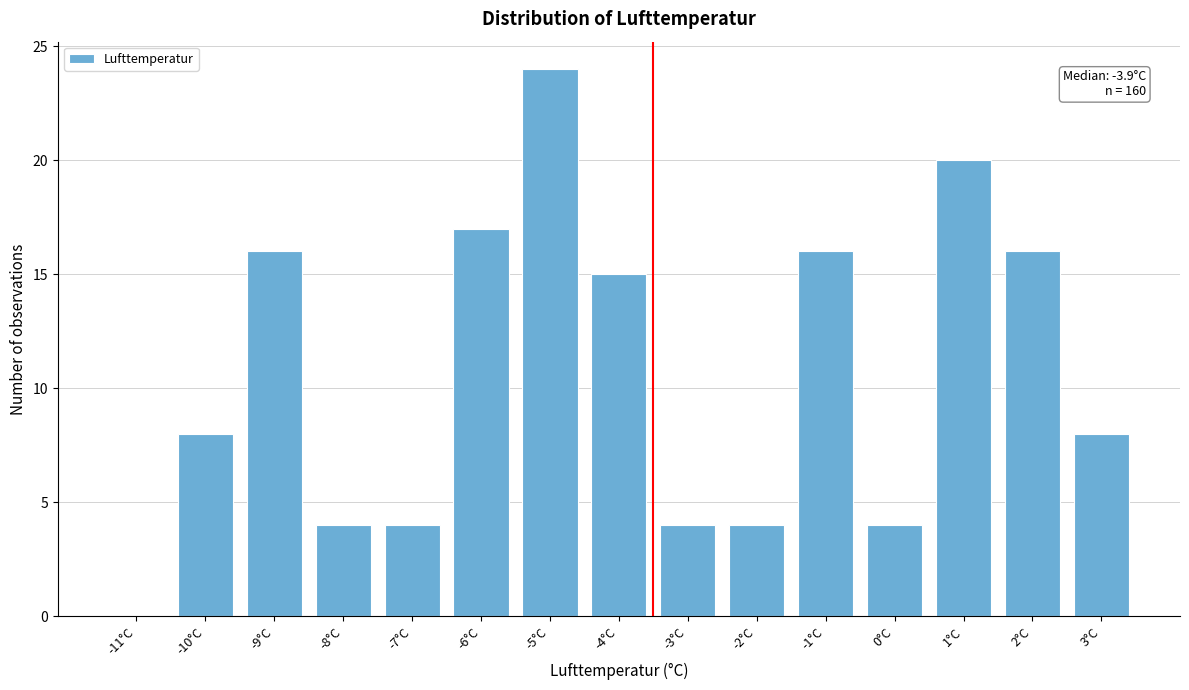

Reading left to right, extract all data points from this chart.

-11°C=0	-10°C=8	-9°C=16	-8°C=4	-7°C=4	-6°C=17	-5°C=24	-4°C=15	-3°C=4	-2°C=4	-1°C=16	0°C=4	1°C=20	2°C=16	3°C=8